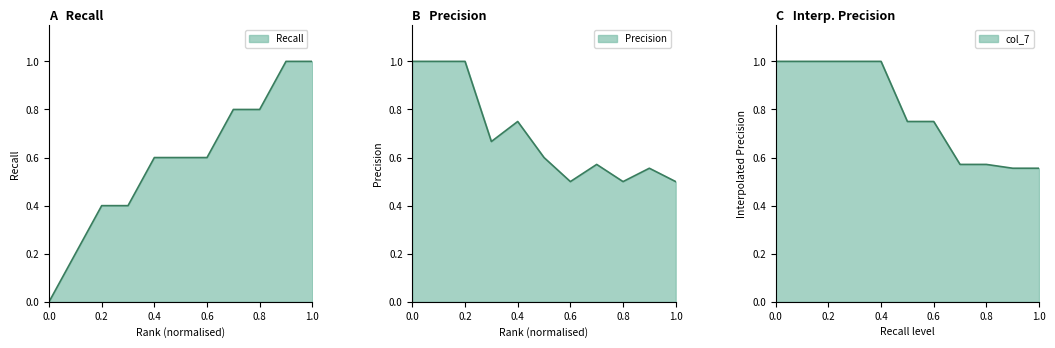

What is the spread (max minus min) of values at 0.9?

0.4